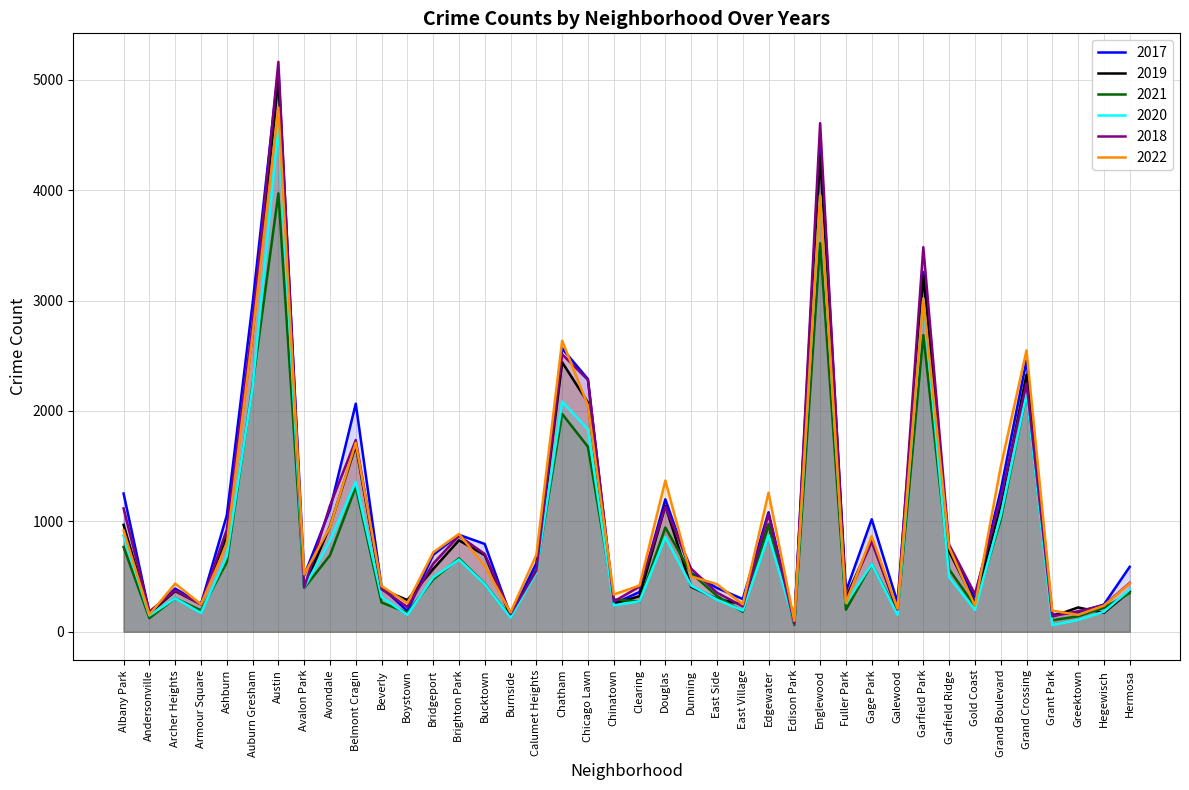

At how many categories does at least one series exceed 5157?

1